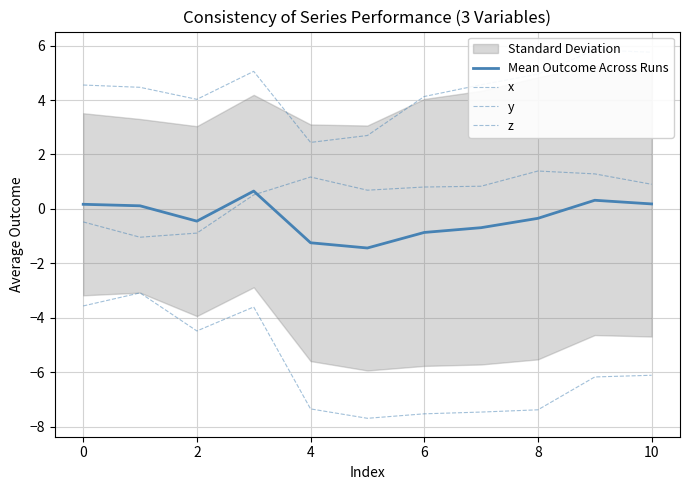

How many data points in x are above -6?

4